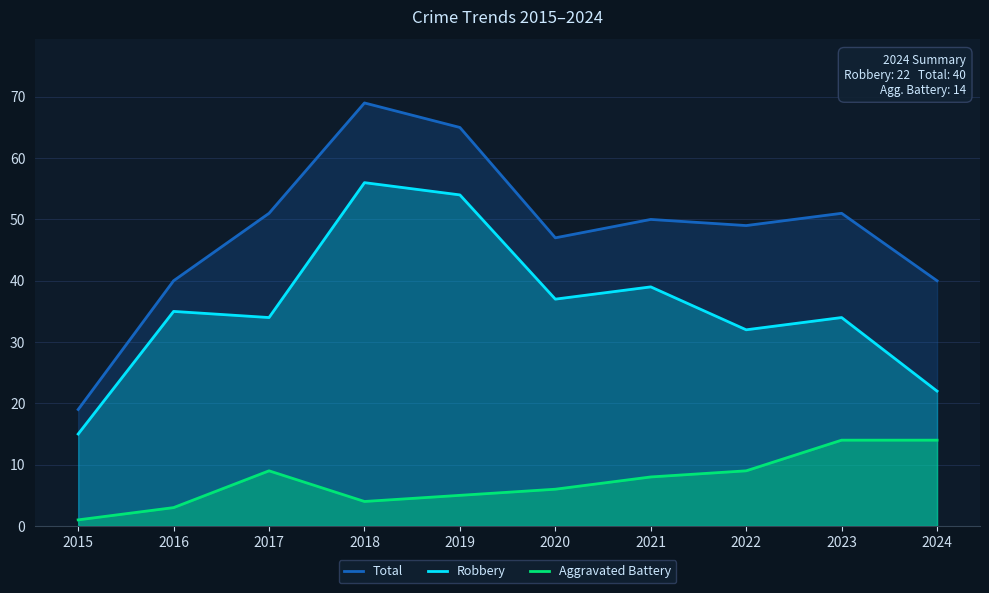

What is the sum of all Total values?

481